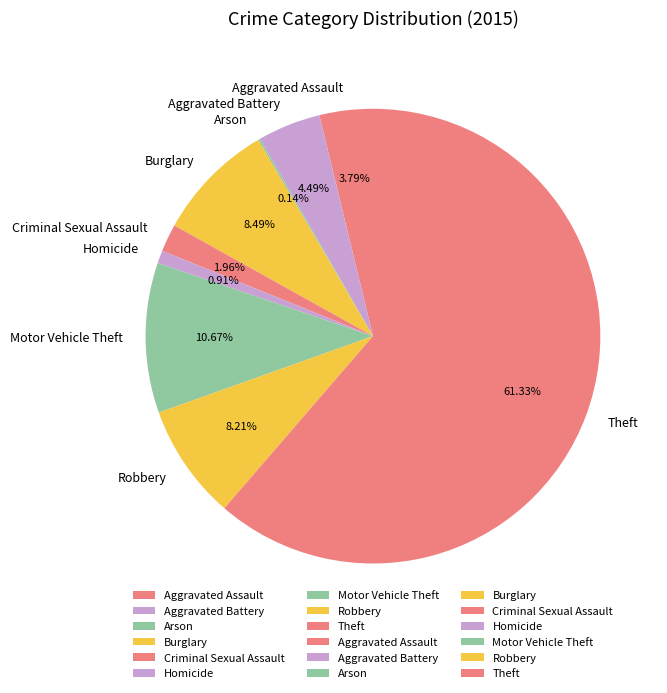

The Theft slice represents 61% of the pie. True or false?

True